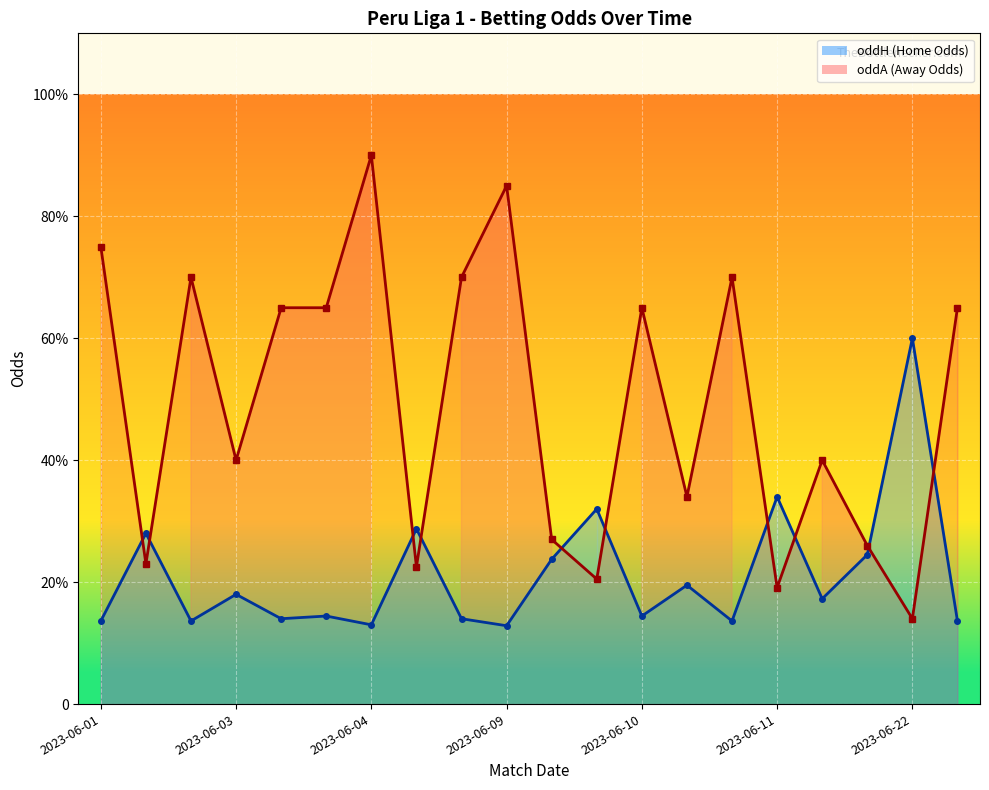

True or false: oddA and oddH intersect in this chart.

True